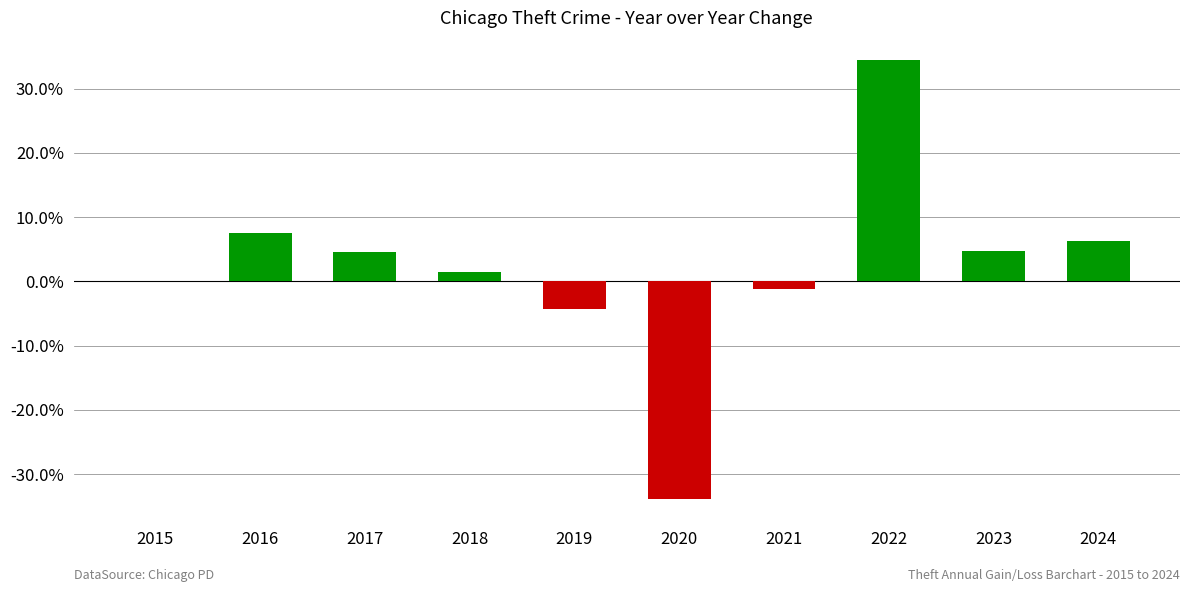

Read the value at 2023.

4.7